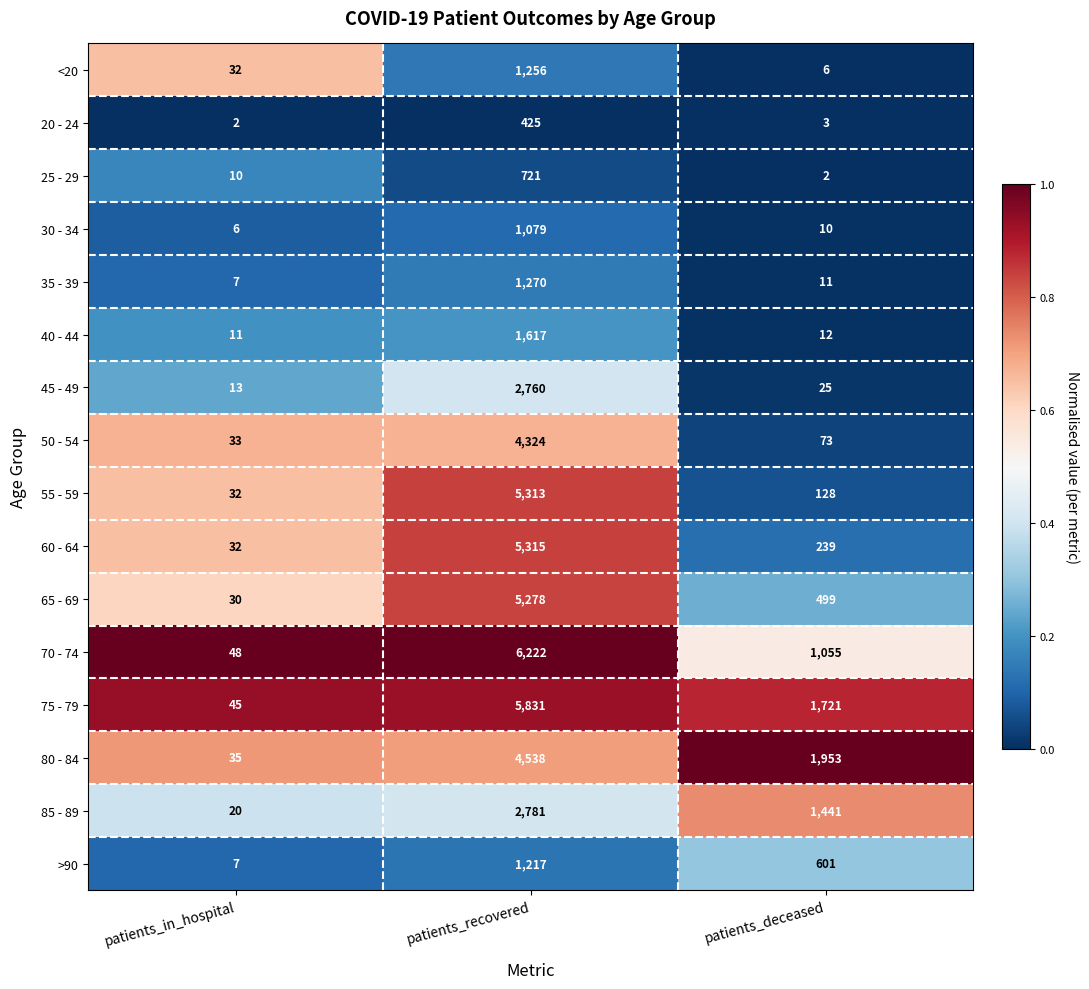

Which series has the largest total across all categories?

75 - 79